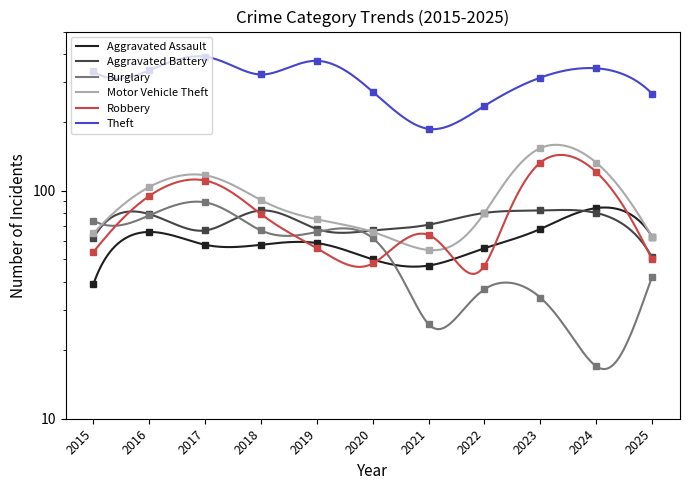

At how many categories does at least one series exceed 51?

11